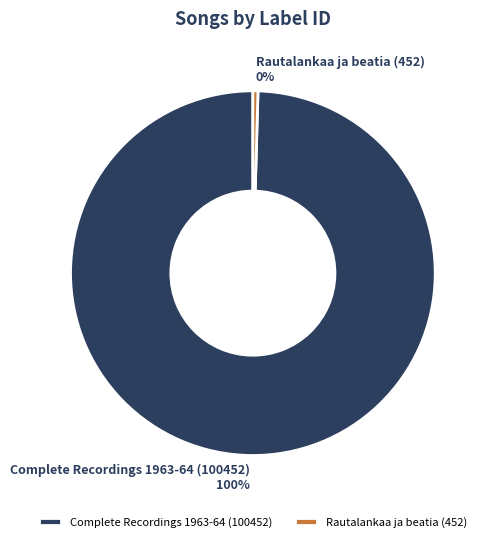

Rank the categories by value from lowest to highest.

Rautalankaa ja beatia (452), Complete Recordings 1963-64 (100452)